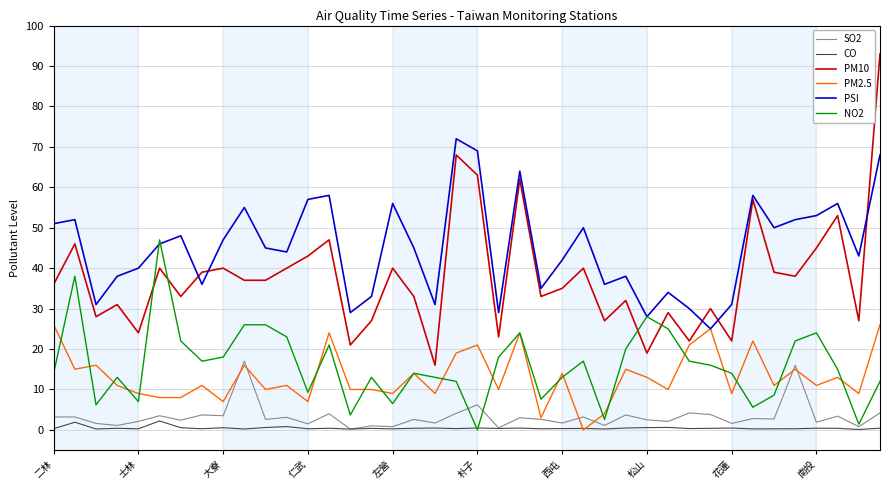

What is the lowest value of the PSI series?

25.0